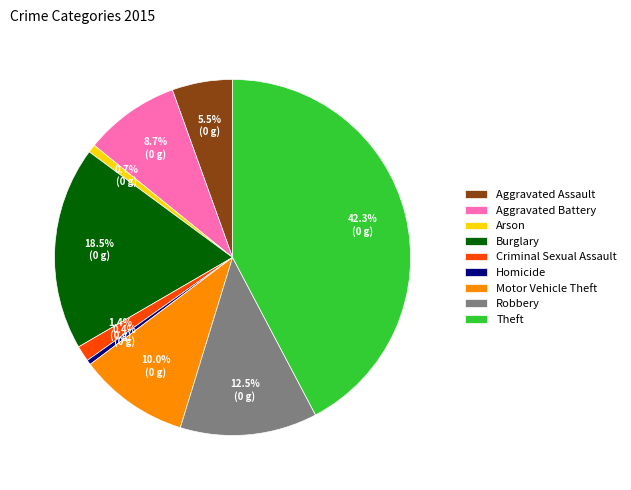

Count the number of slices in the pie.

9